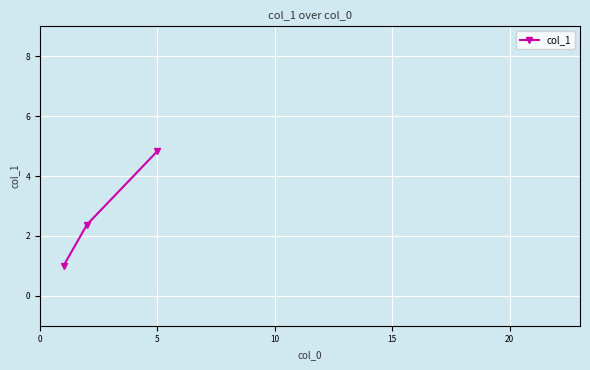

What is the average value?

2.7